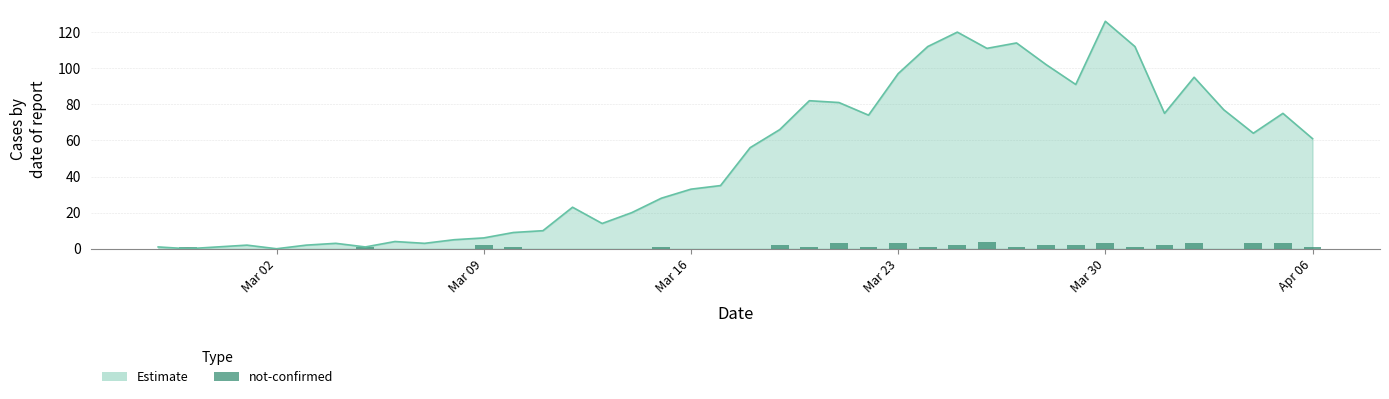

Are the bars horizontal?

No